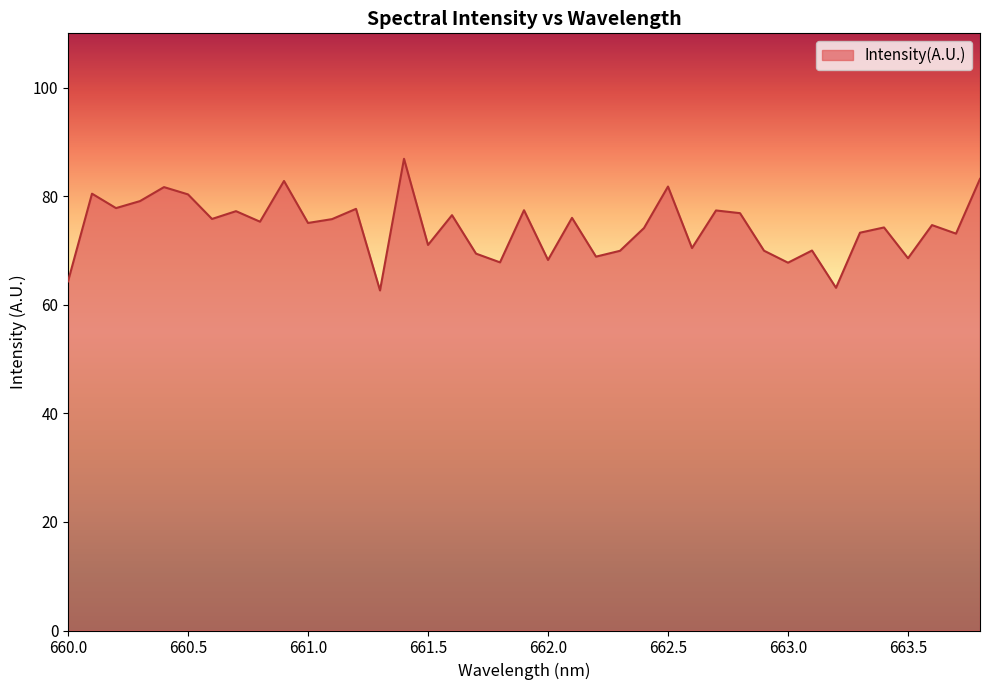

How many lines are shown in the chart?

1